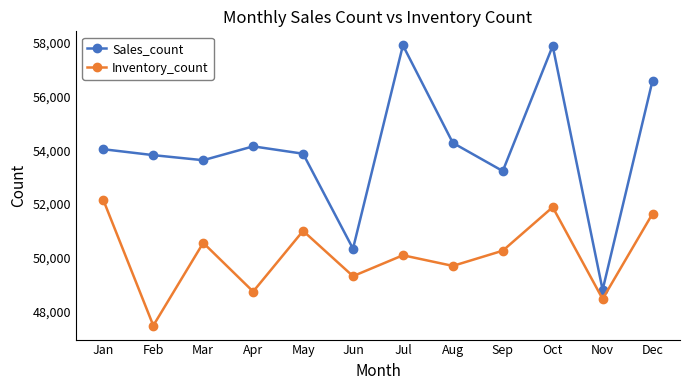

The value of Inventory_count at Mar is 71313. True or false?

False